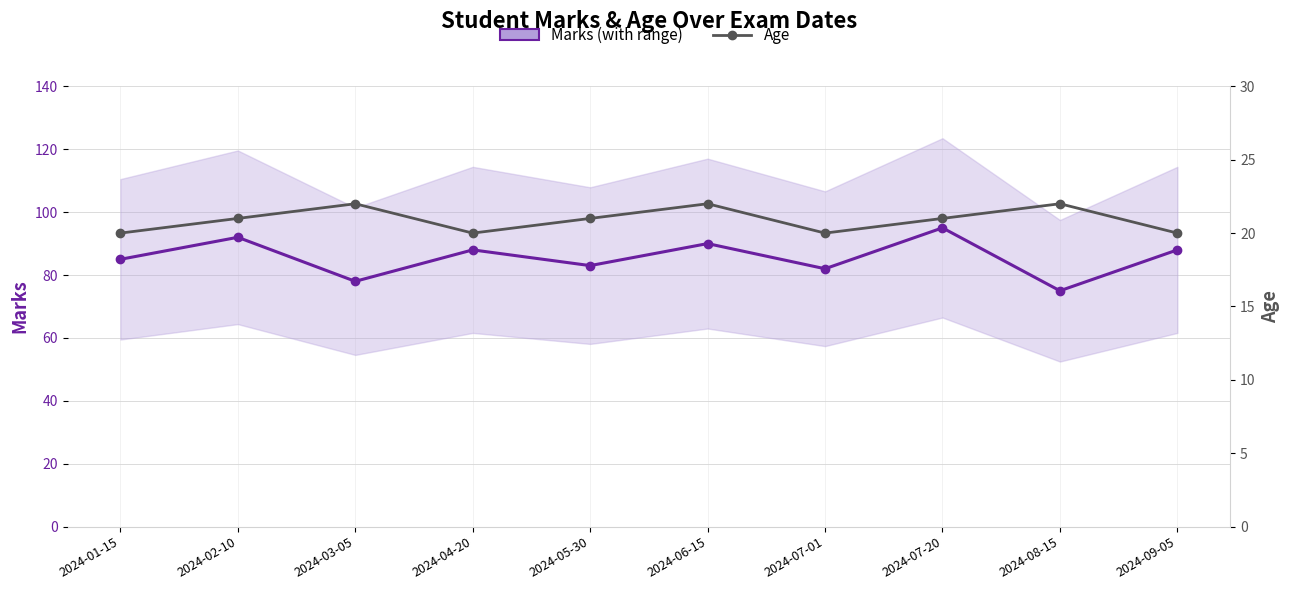

Rank the series by their average value, from lowest to highest.

Age, Marks